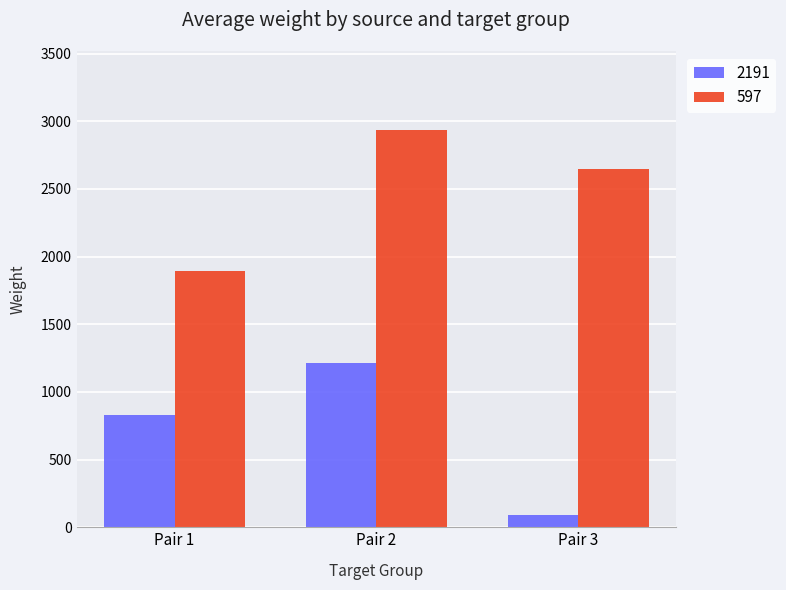

Which category has the highest value across all series?

Pair 2